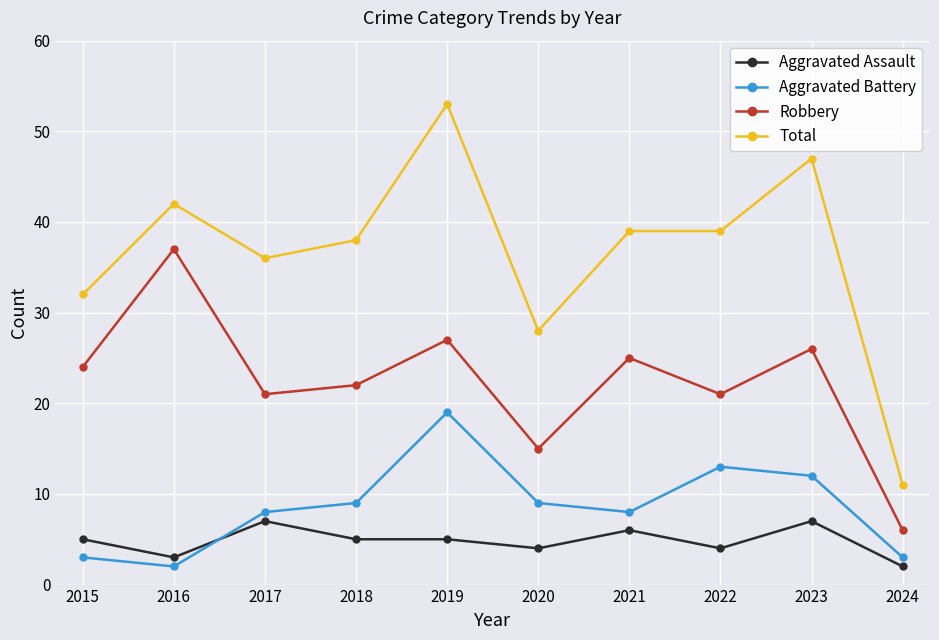

What is the smallest value displayed?

2